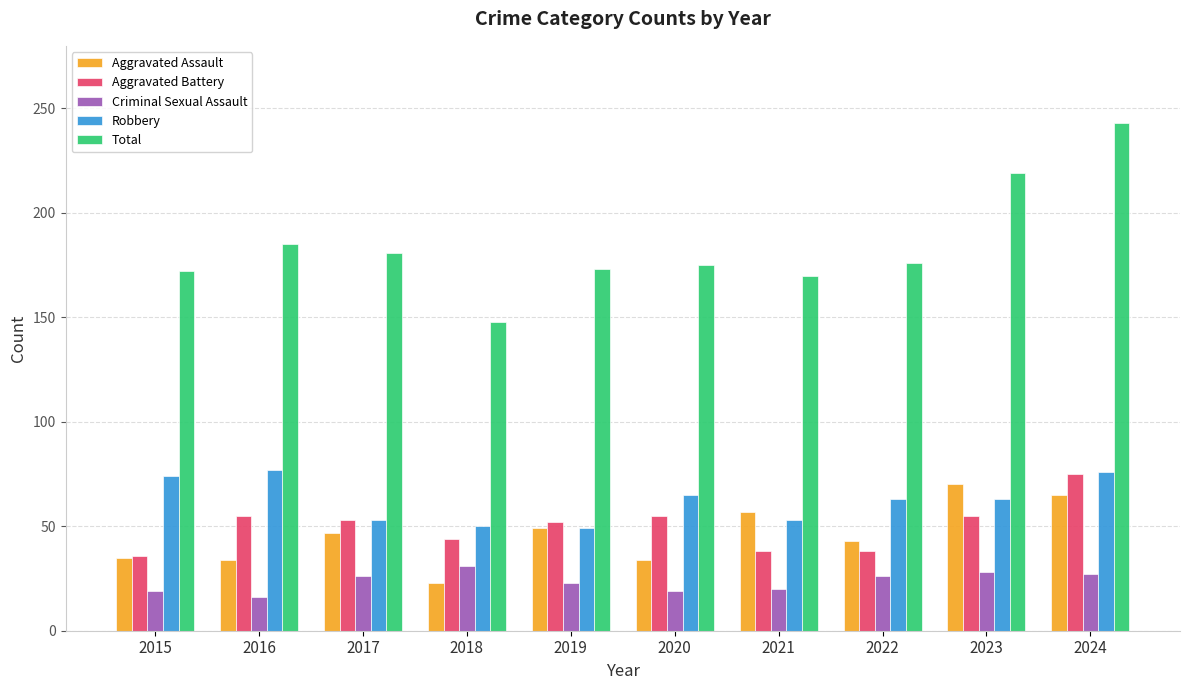

Which category has the lowest value in the Total series?

2018